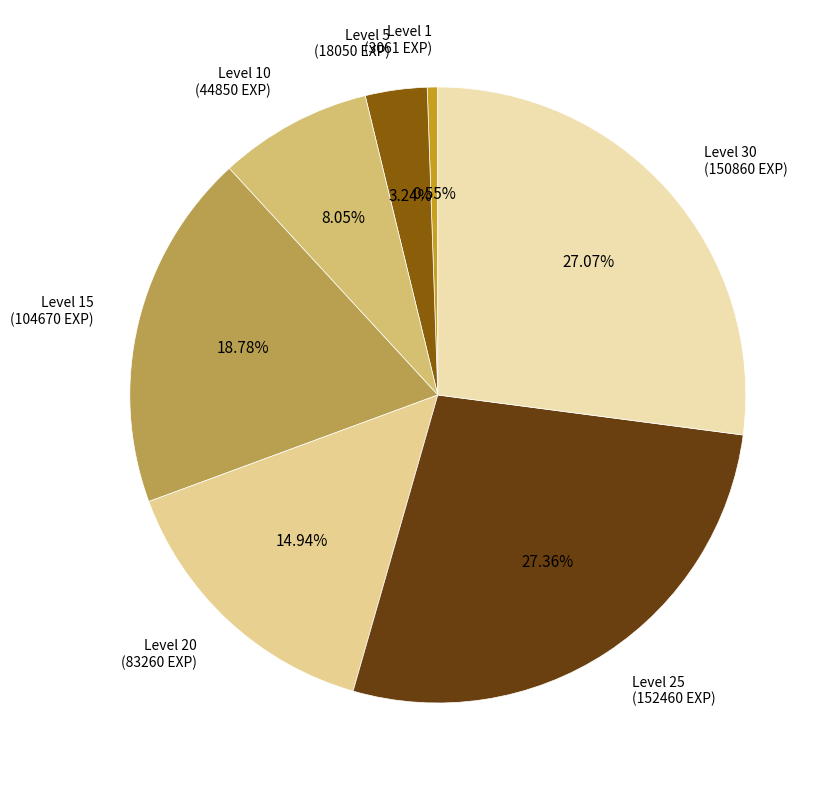

Does any single category account for the majority?

No